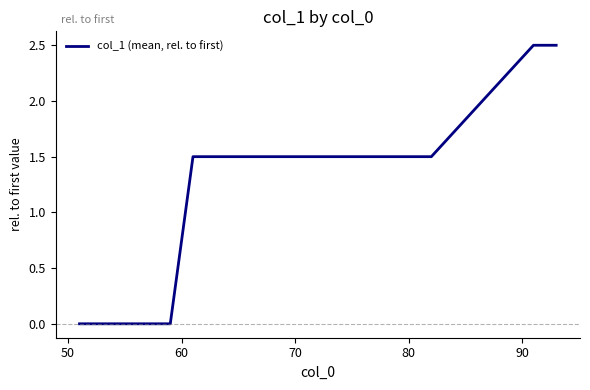

What is the difference between the maximum and minimum values?

2.5